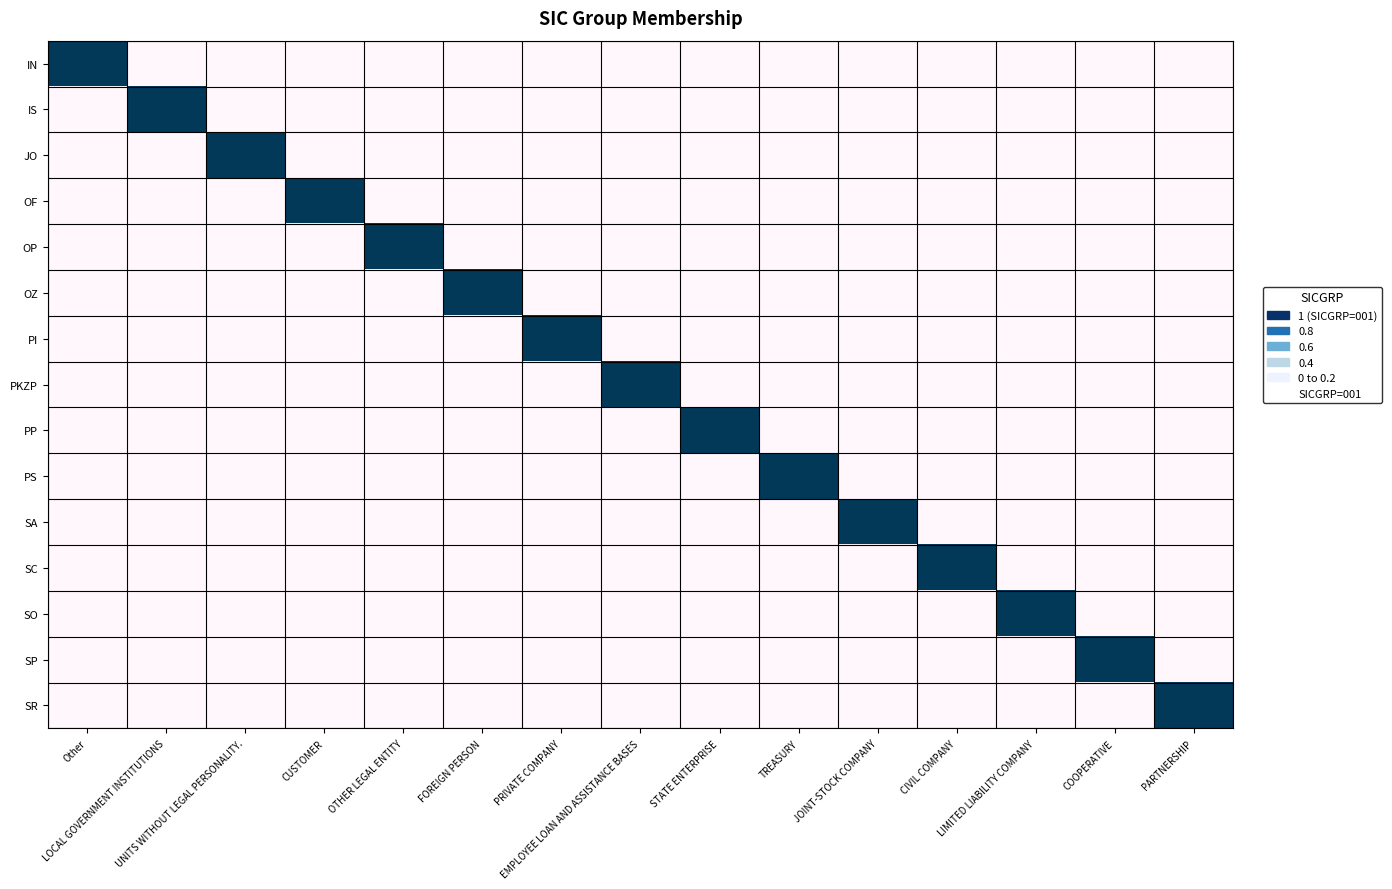

List the series in order of their peak value, highest first.

IN, IS, JO, OF, OP, OZ, PI, PKZP, PP, PS, SA, SC, SO, SP, SR